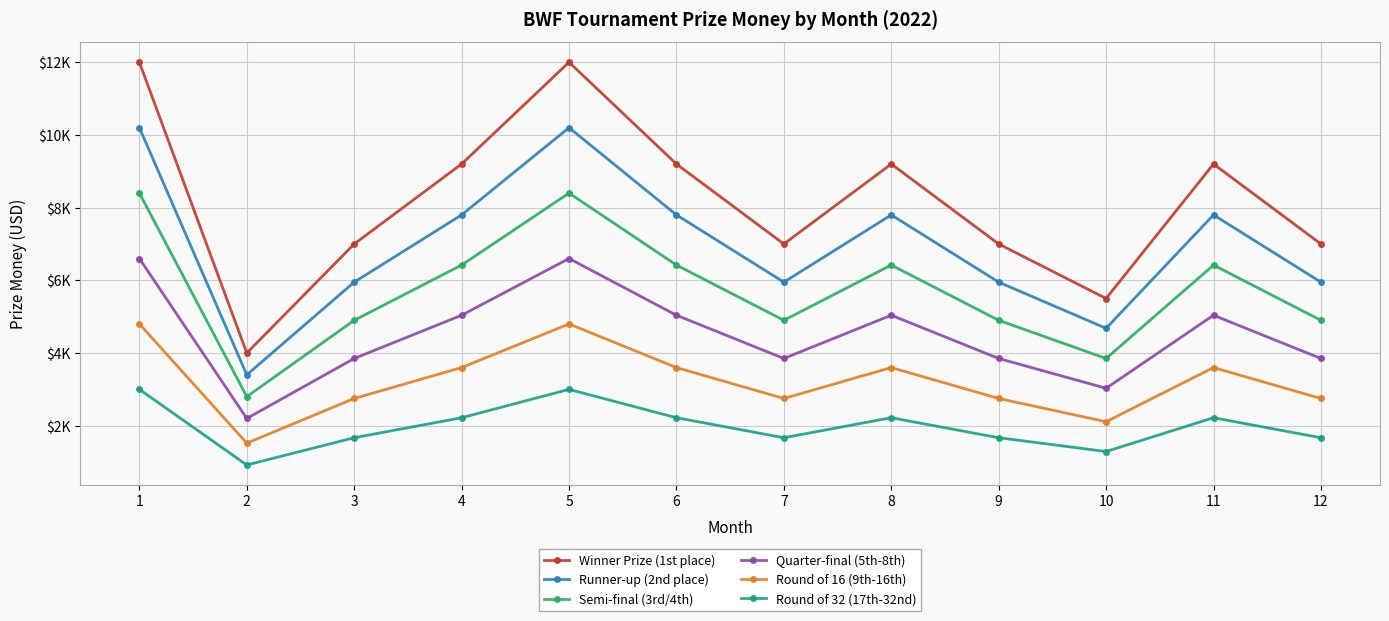

Does the chart have visible grid lines?

Yes